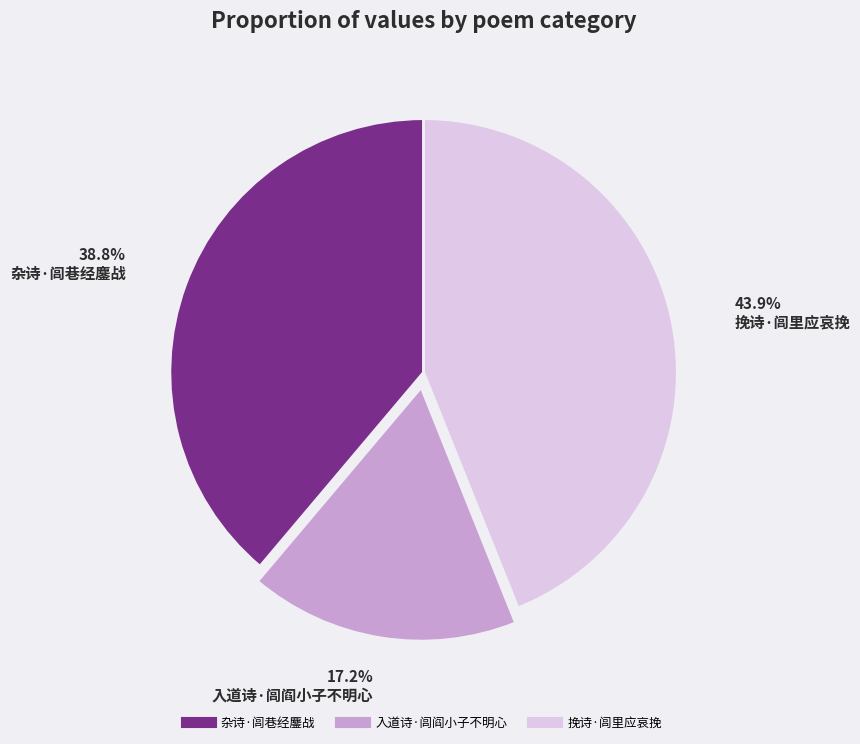

To the nearest percent, what portion does 杂诗·闾巷经鏖战 represent?

39%